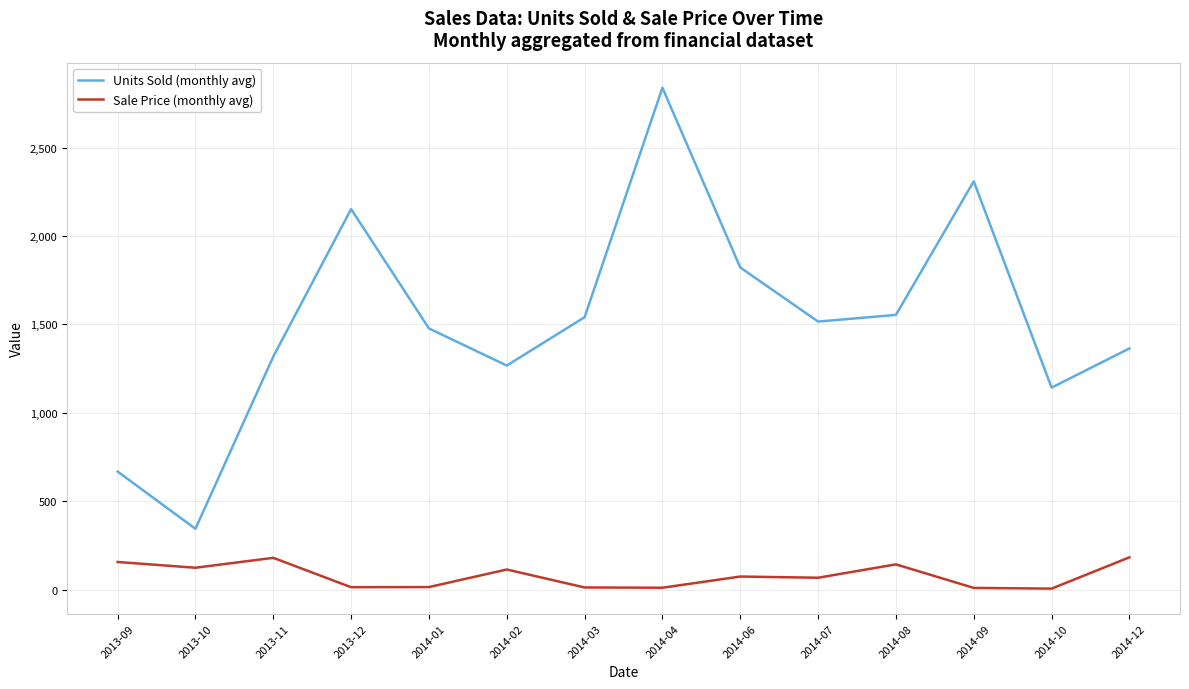

What is the total value across all series at 2014-06?

1897.4